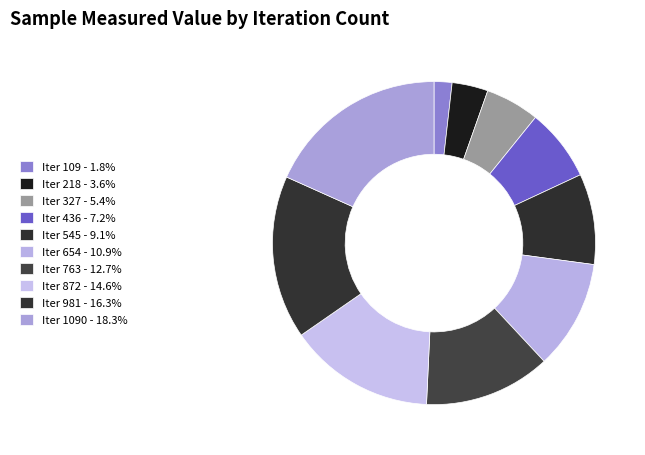

To the nearest percent, what is the difference between the largest and smallest slice percentages?

16%